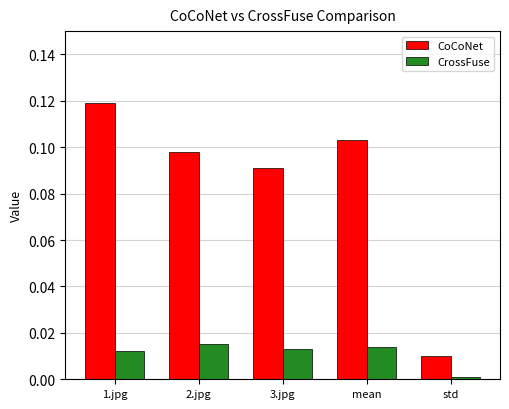

Rank the series at mean from lowest to highest value.

CrossFuse, CoCoNet